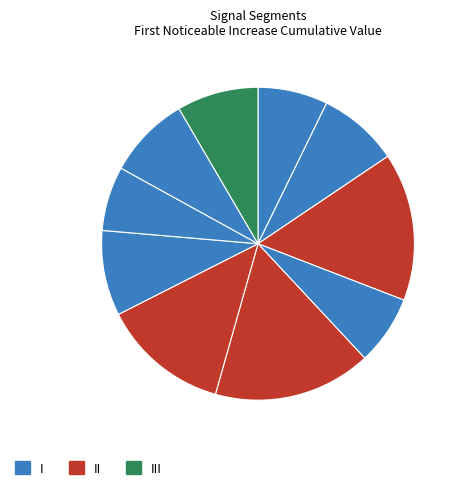

How many segments does this pie chart have?

10